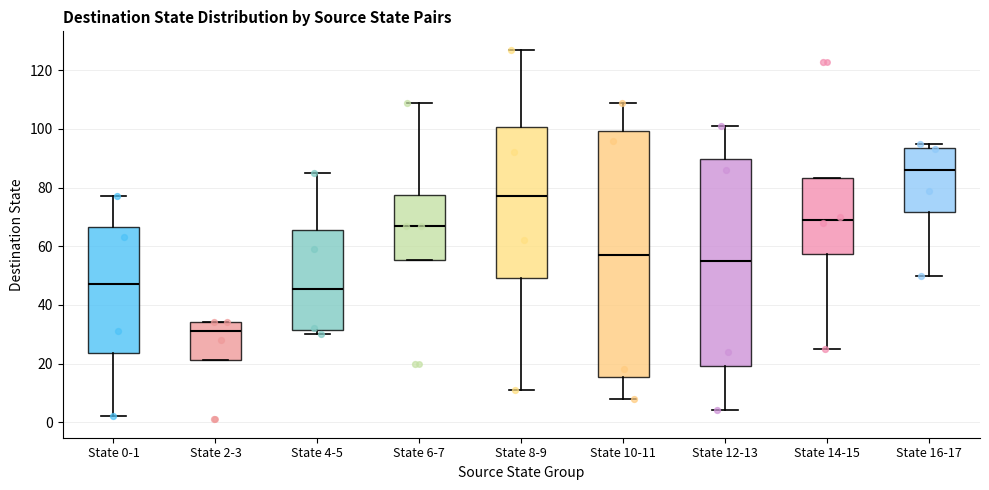

Reading left to right, read every box against the y-axis: the position of its median line, the range the box covers, and the ends of its whiskers. The values are not printed on the chart, so give them approximately, as read against the axis.

State 0-1: median 48, box 24 to 66, whiskers 2 to 78
State 2-3: median 32, box 22 to 34, whiskers 22 to 34
State 4-5: median 46, box 32 to 66, whiskers 30 to 86
State 6-7: median 68, box 56 to 78, whiskers 56 to 110
State 8-9: median 78, box 50 to 100, whiskers 12 to 128
State 10-11: median 58, box 16 to 100, whiskers 8 to 110
State 12-13: median 56, box 20 to 90, whiskers 4 to 102
State 14-15: median 70, box 58 to 84, whiskers 26 to 84
State 16-17: median 86, box 72 to 94, whiskers 50 to 96